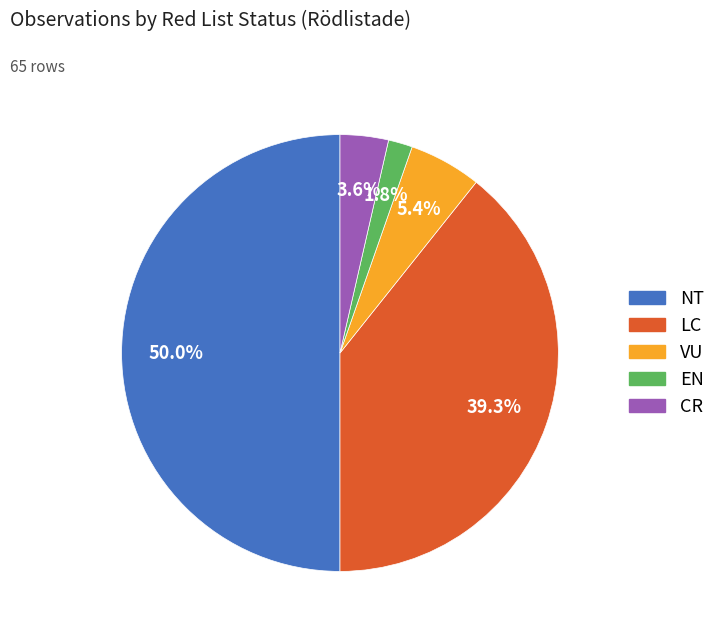

True or false: LC accounts for 39% of the total.

True